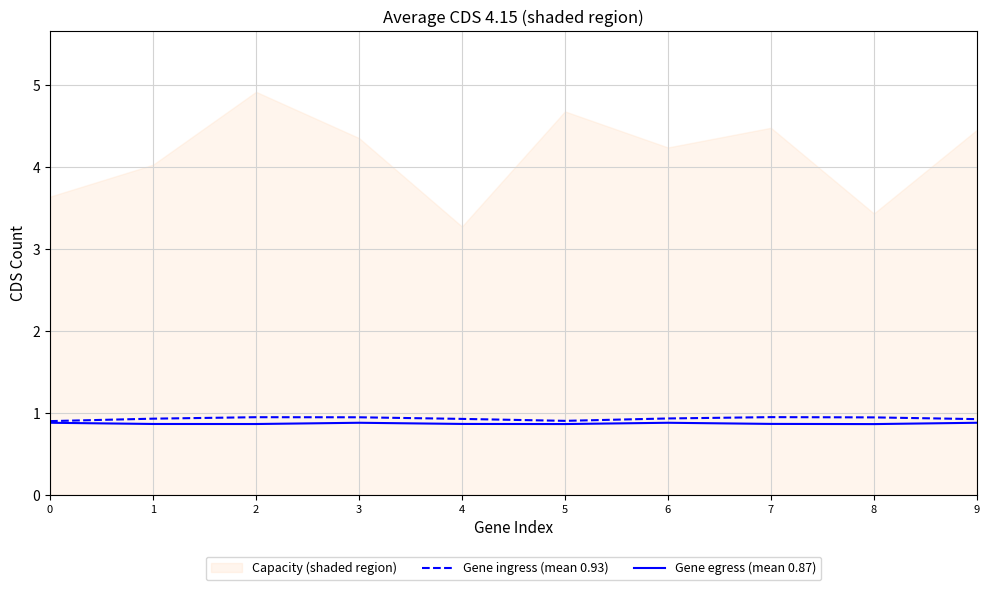

Is the value of Gene egress (mean 0.87) at 9 greater than the value of Gene ingress (mean 0.93) at 0?

No